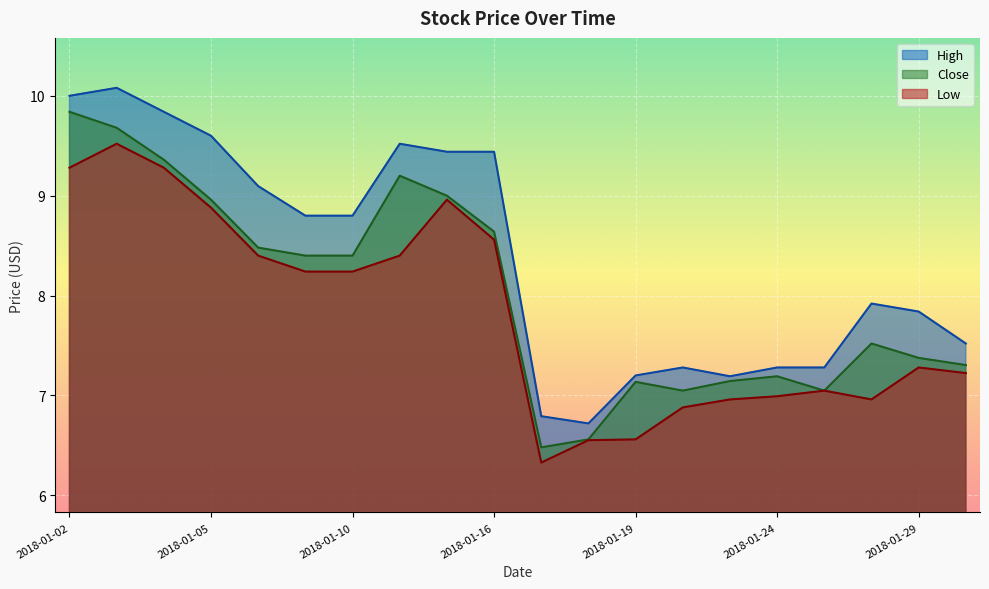

In High, how many points are lower than both neighbors (excluding endpoints)?

2